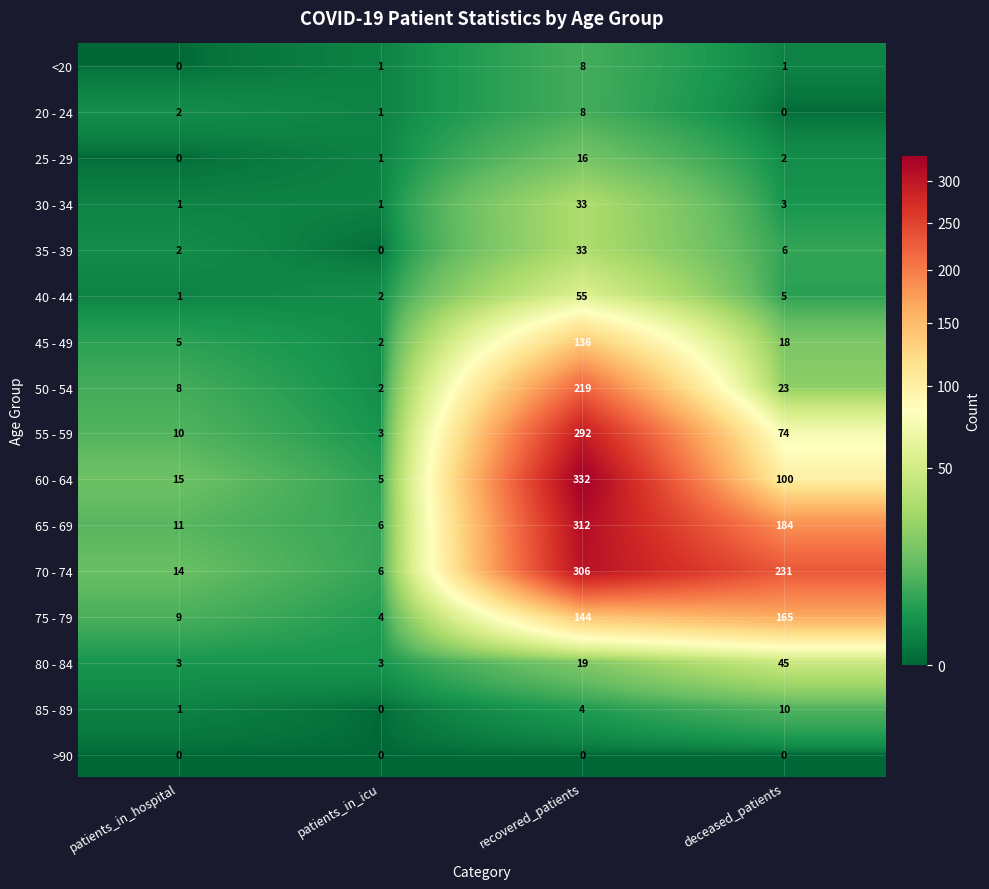

How many data points in 65 - 69 are less than 184?

2